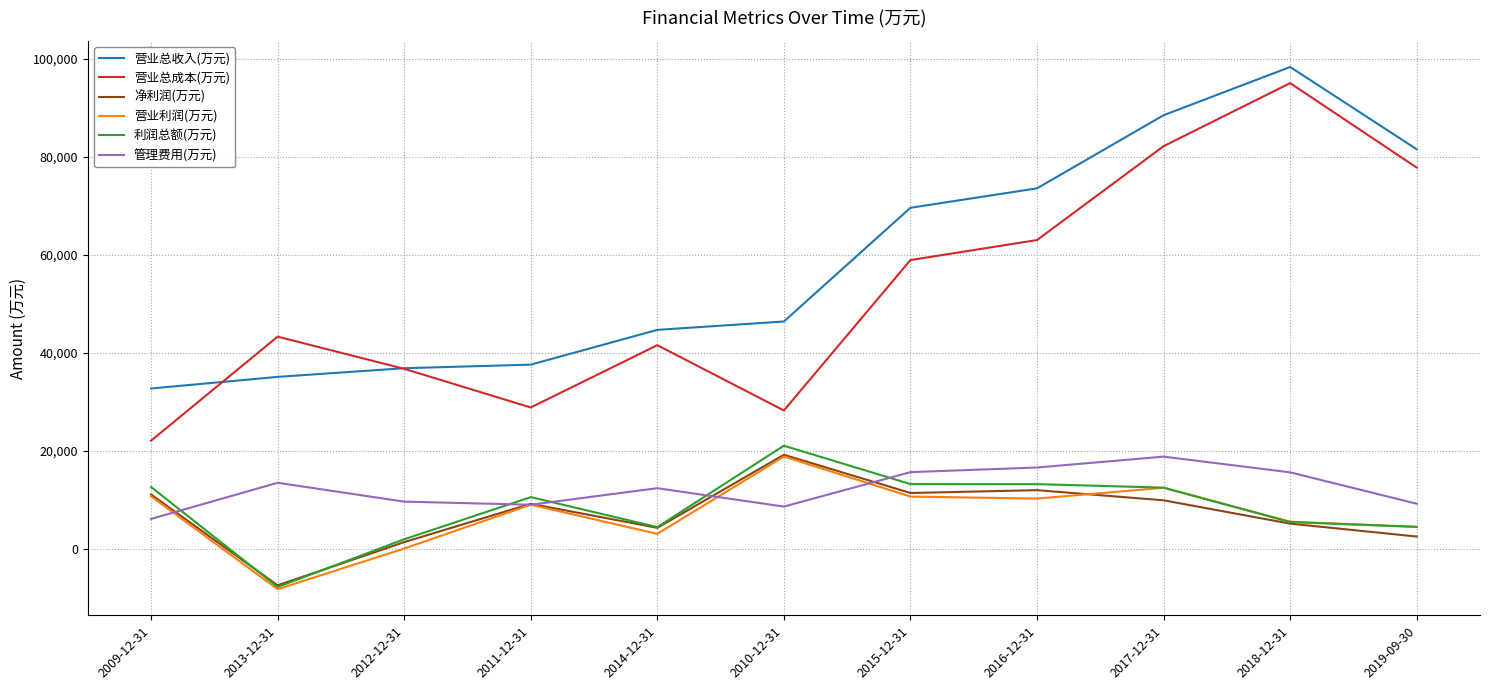

What is the minimum value shown in the chart?

-8187